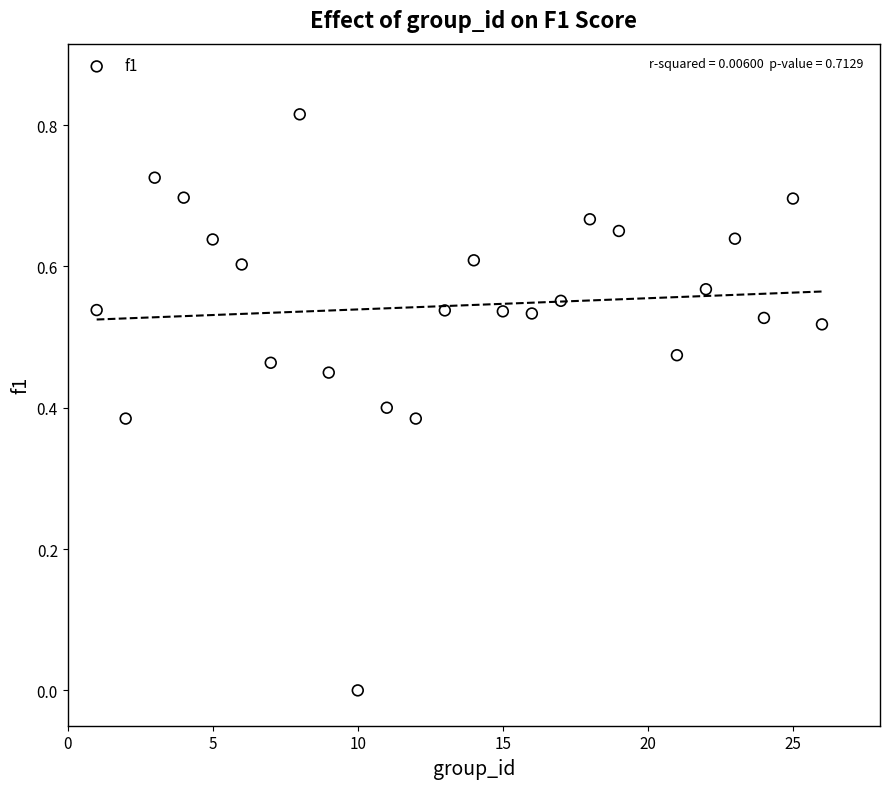

What is the range of X values (max minus min)?

25.0